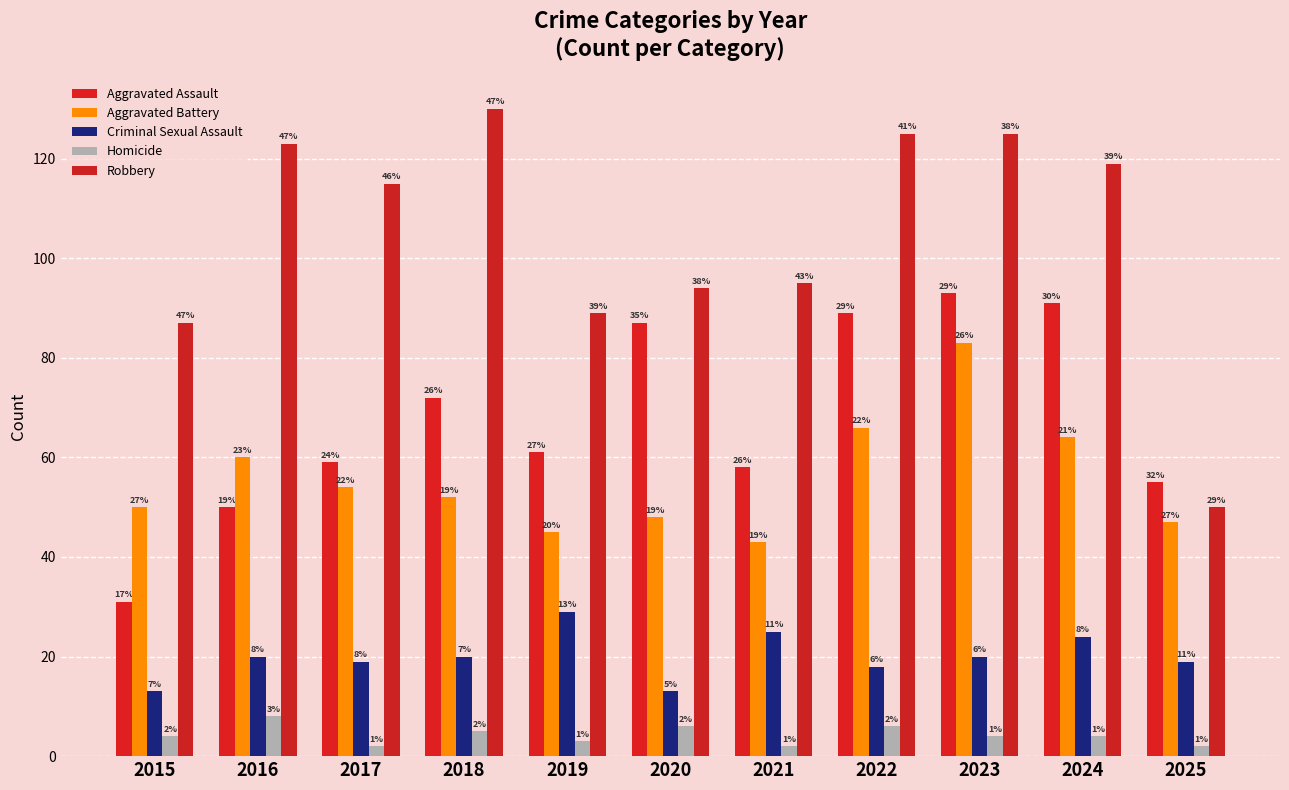

Rank the series by their maximum value, from lowest to highest.

Homicide, Criminal Sexual Assault, Aggravated Battery, Aggravated Assault, Robbery